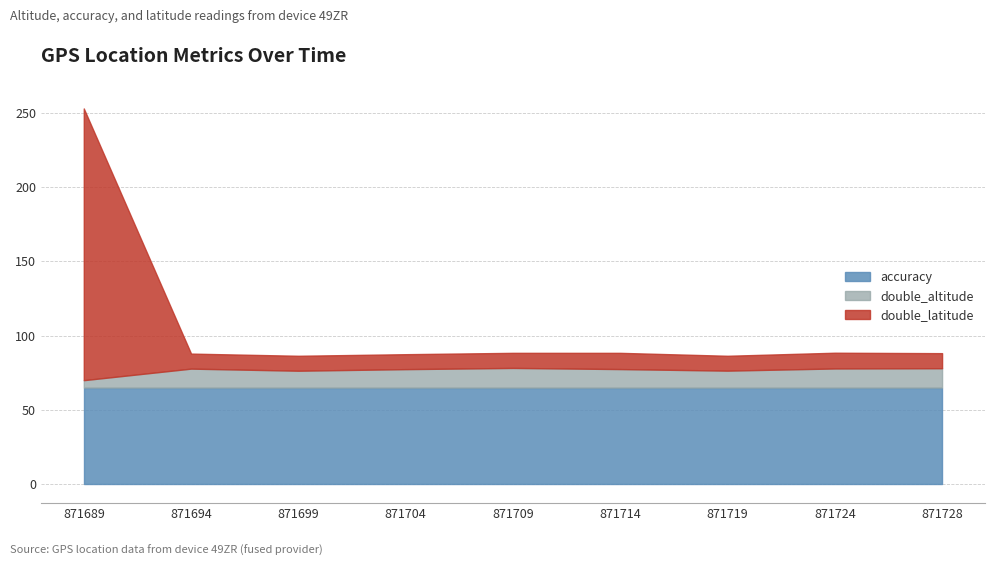

True or false: double_latitude_scaled has more than 1 interior local peaks.

True